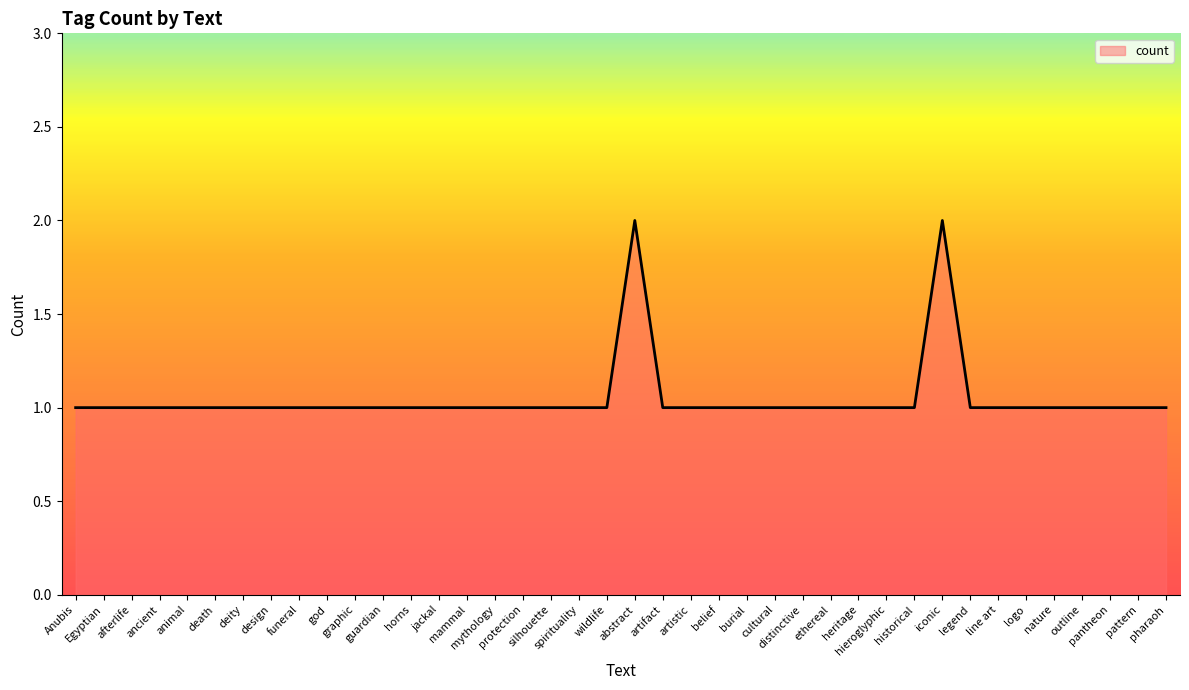

Is this an area chart (filled region under the line)?

Yes